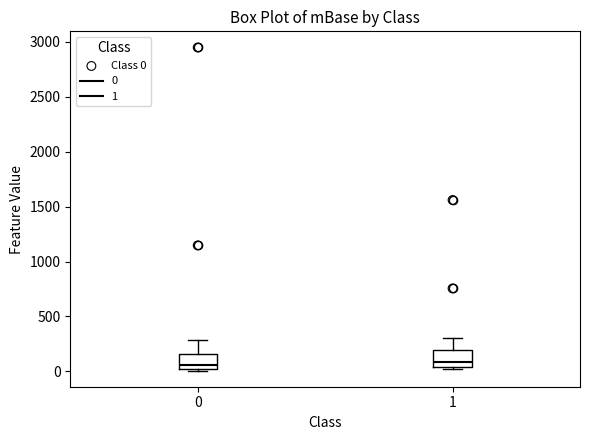

Reading left to right, read every box against the y-axis: the position of its median line, the range the box covers, and the ends of its whiskers. The values are not printed on the chart, so give them approximately, as read against the axis.

0: median 50, box 0 to 150, whiskers 0 to 300
1: median 100, box 50 to 200, whiskers 0 to 300